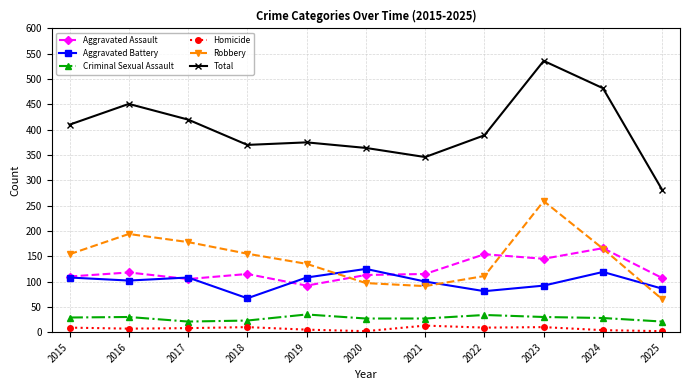

At which category does Robbery reach its first local peak?

2016